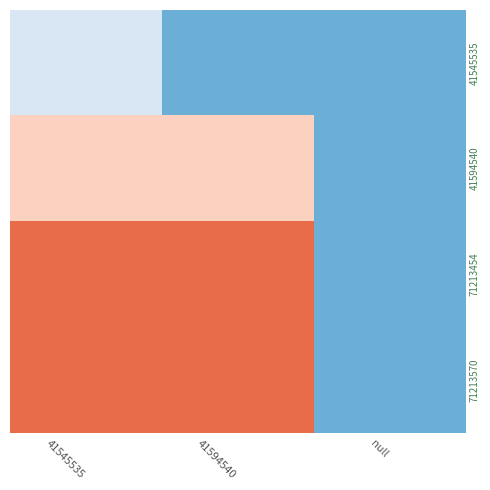

Reading left to right, extract all data points from this chart.

41545535: 41545535=1	41594540=0	null=0
41594540: 41545535=2	41594540=2	null=0
71213454: 41545535=3	41594540=3	null=0
71213570: 41545535=3	41594540=3	null=0